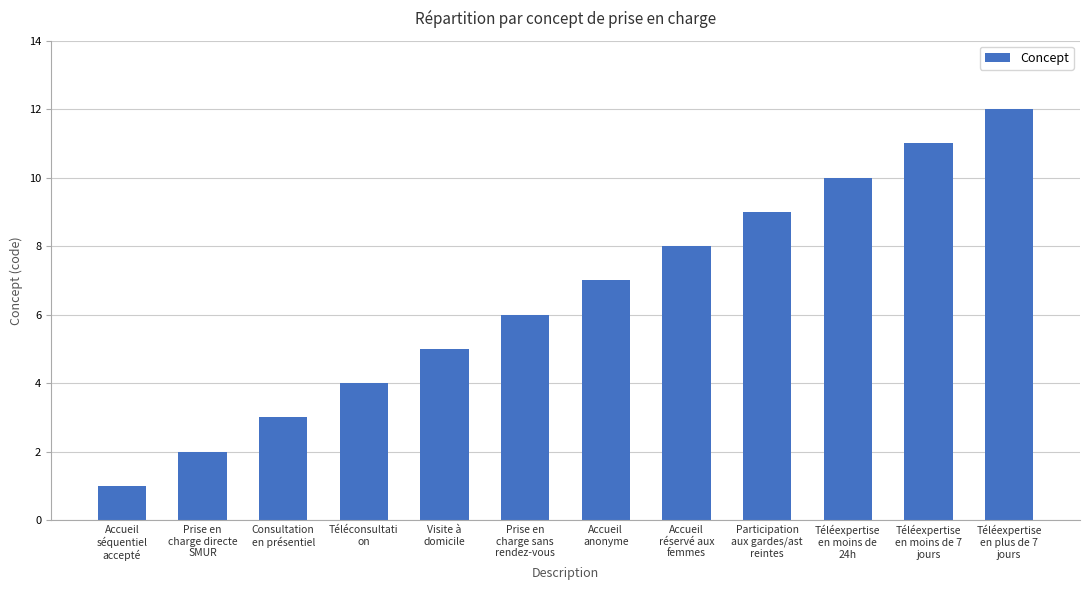

What position from the right is Téléexpertise
en plus de 7
jours?

1